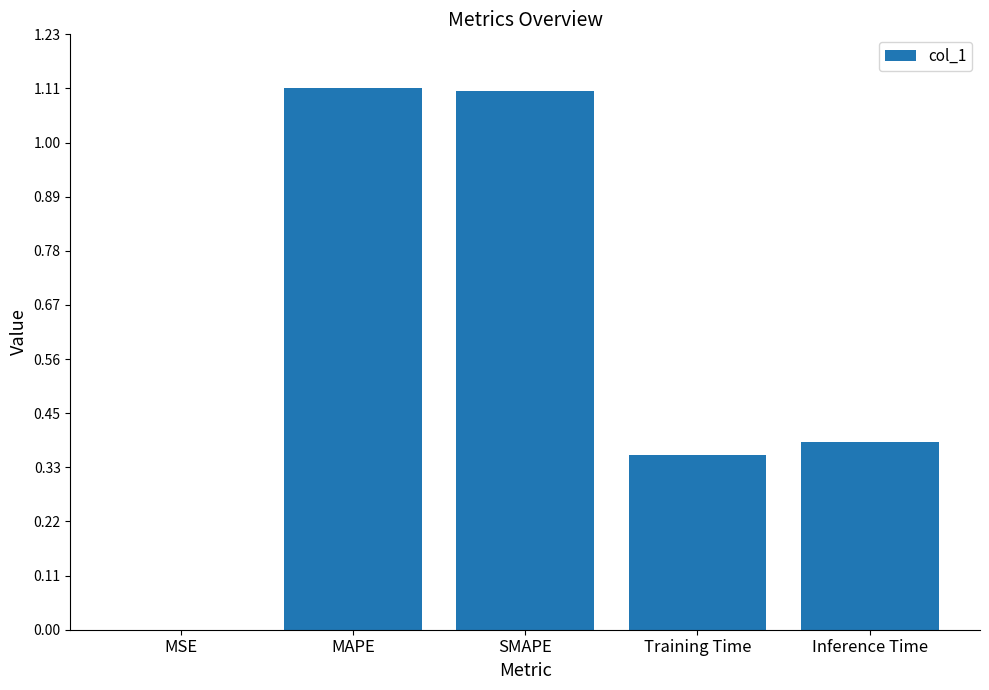

The value at Training Time is 0.2. True or false?

False